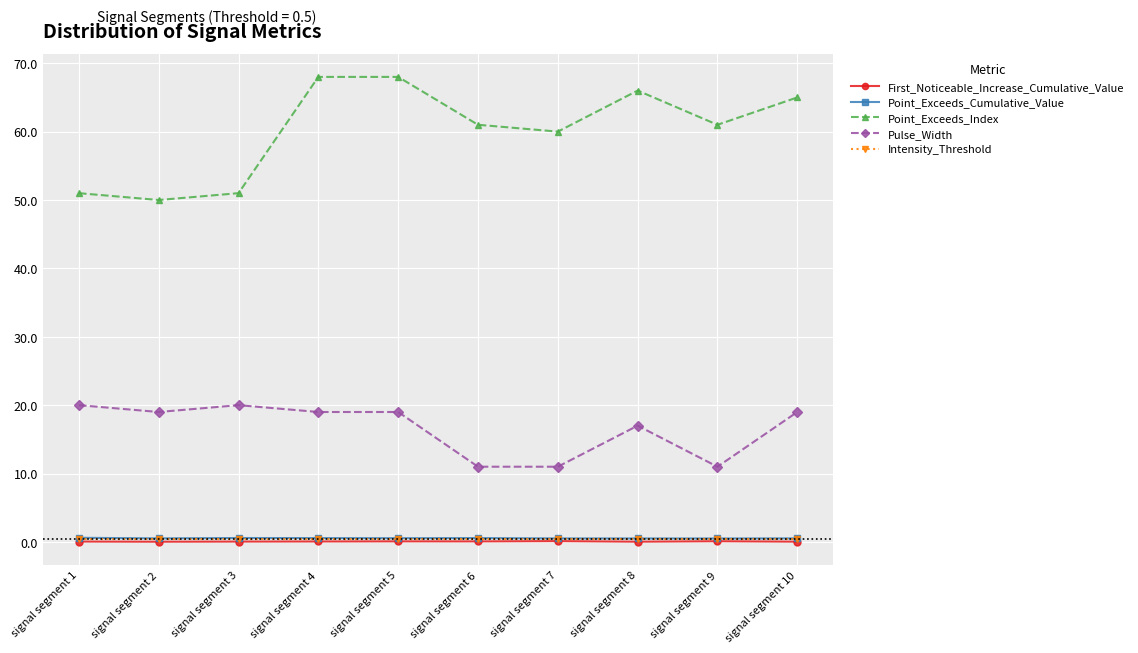

Which series has the largest total across all categories?

Point_Exceeds_Index